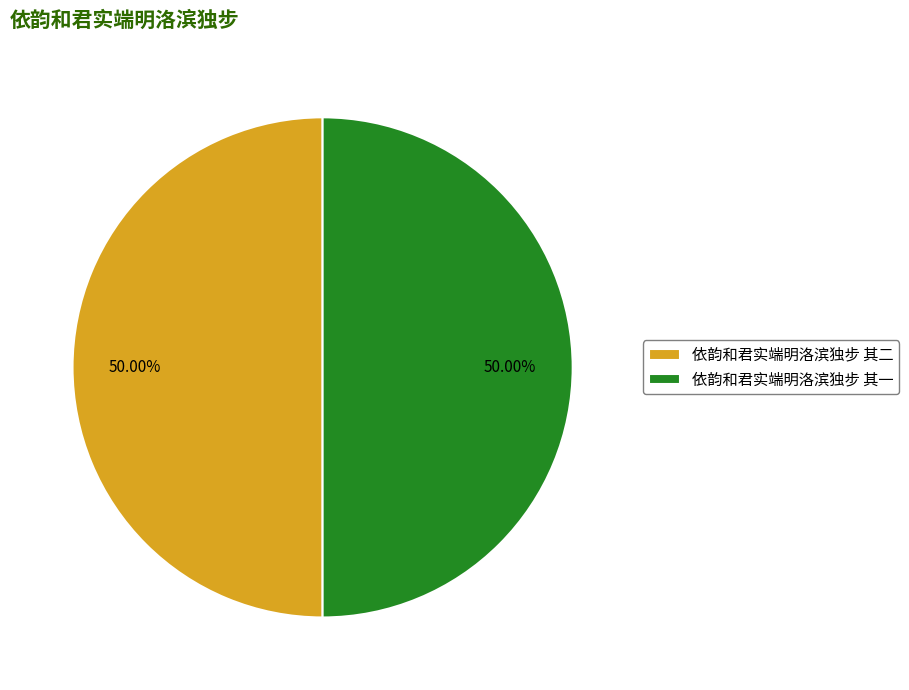

What percentage is the 依韵和君实端明洛滨独步 其二 slice, to the nearest percent?

50%